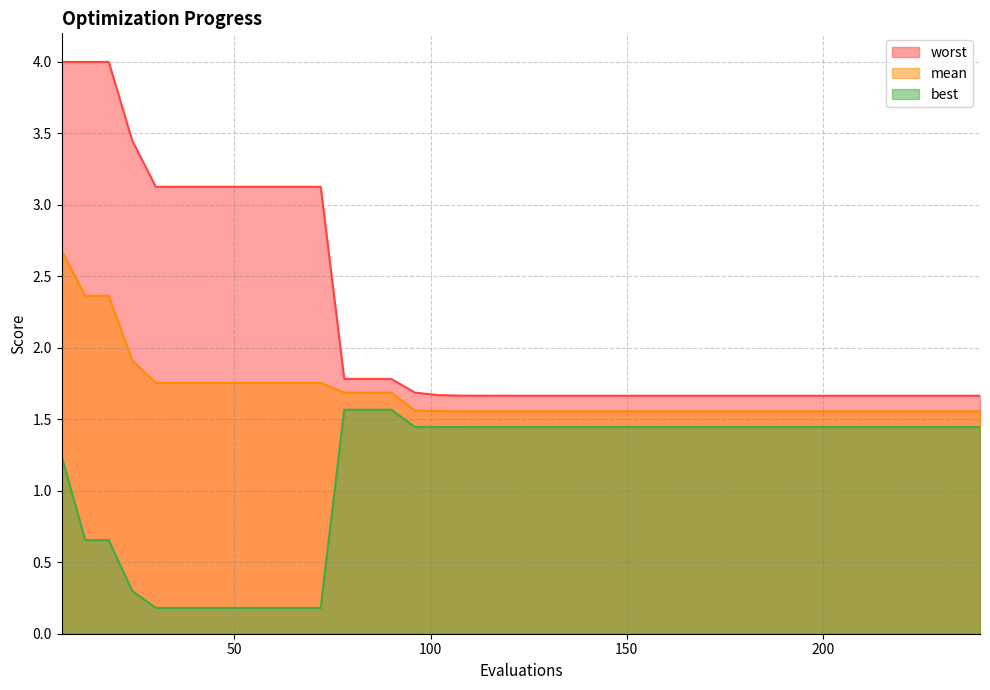

What is the difference between the maximum and minimum values in the mean series?

1.1